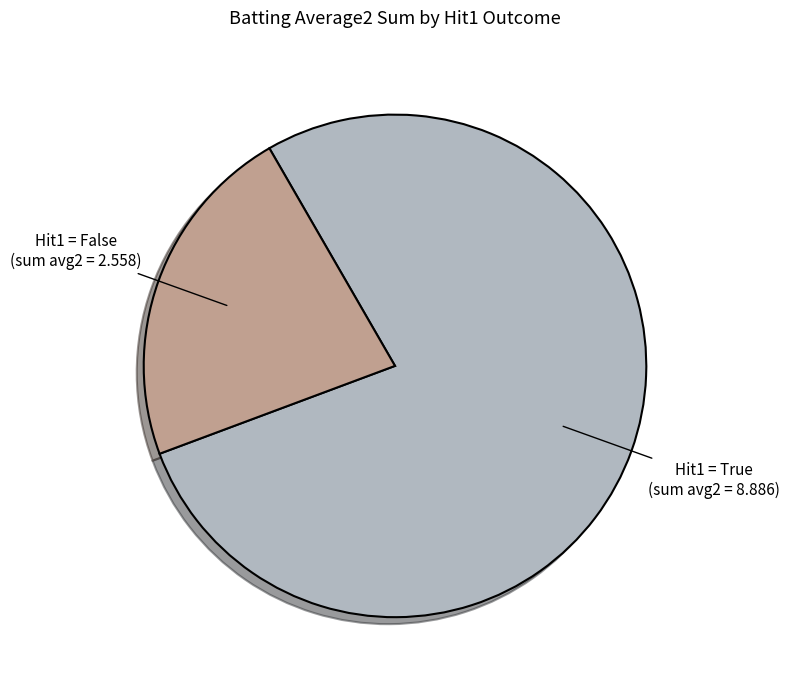

Is there any slice that represents more than half of the pie?

Yes